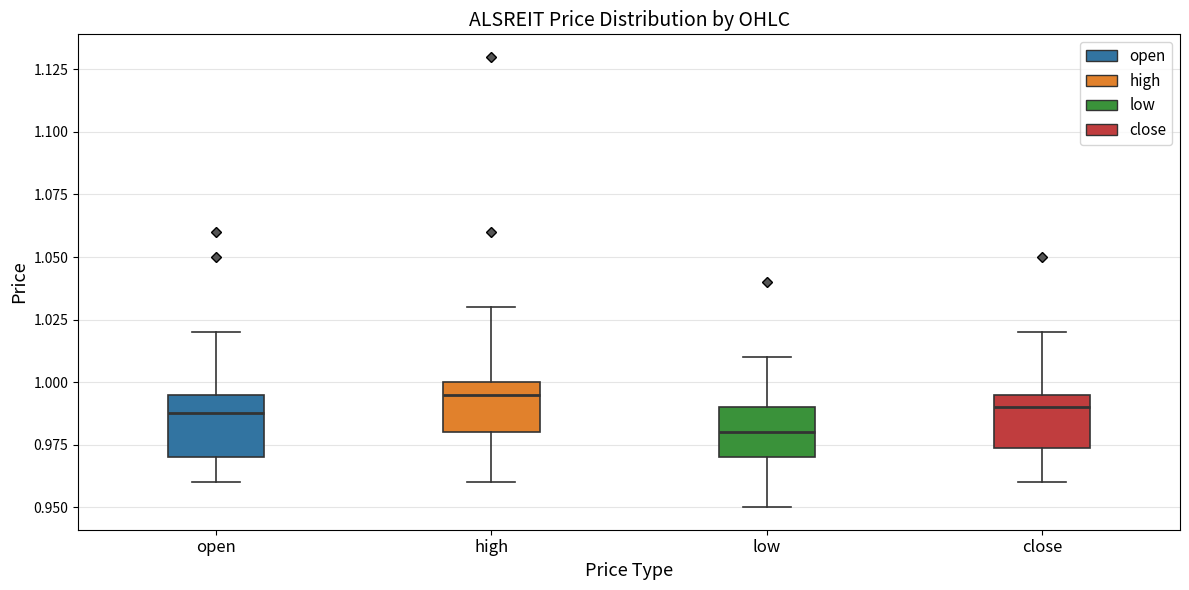

Reading left to right, read every box against the y-axis: the position of its median line, the range the box covers, and the ends of its whiskers. The values are not printed on the chart, so give them approximately, as read against the axis.

open: median 0.990, box 0.970 to 0.995, whiskers 0.960 to 1.020
high: median 0.995, box 0.980 to 1.000, whiskers 0.960 to 1.030
low: median 0.980, box 0.970 to 0.990, whiskers 0.950 to 1.010
close: median 0.990, box 0.975 to 0.995, whiskers 0.960 to 1.020